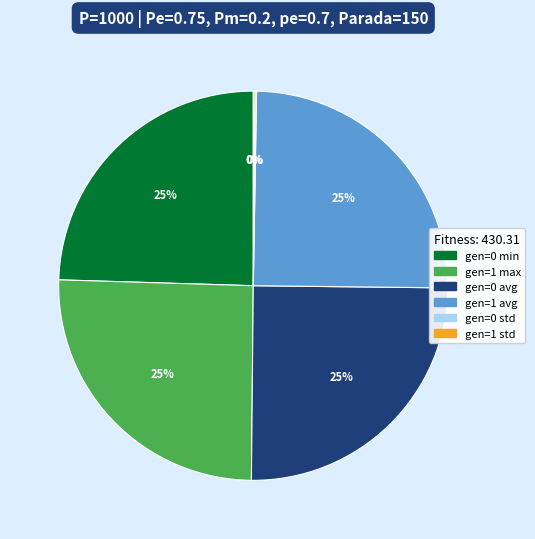

To the nearest percent, what is the average slice percentage?

17%